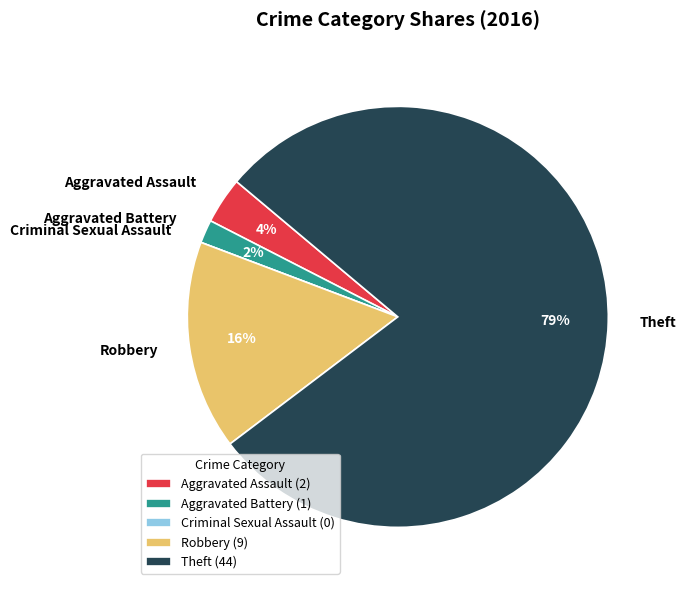

Is Theft the majority of the pie?

Yes